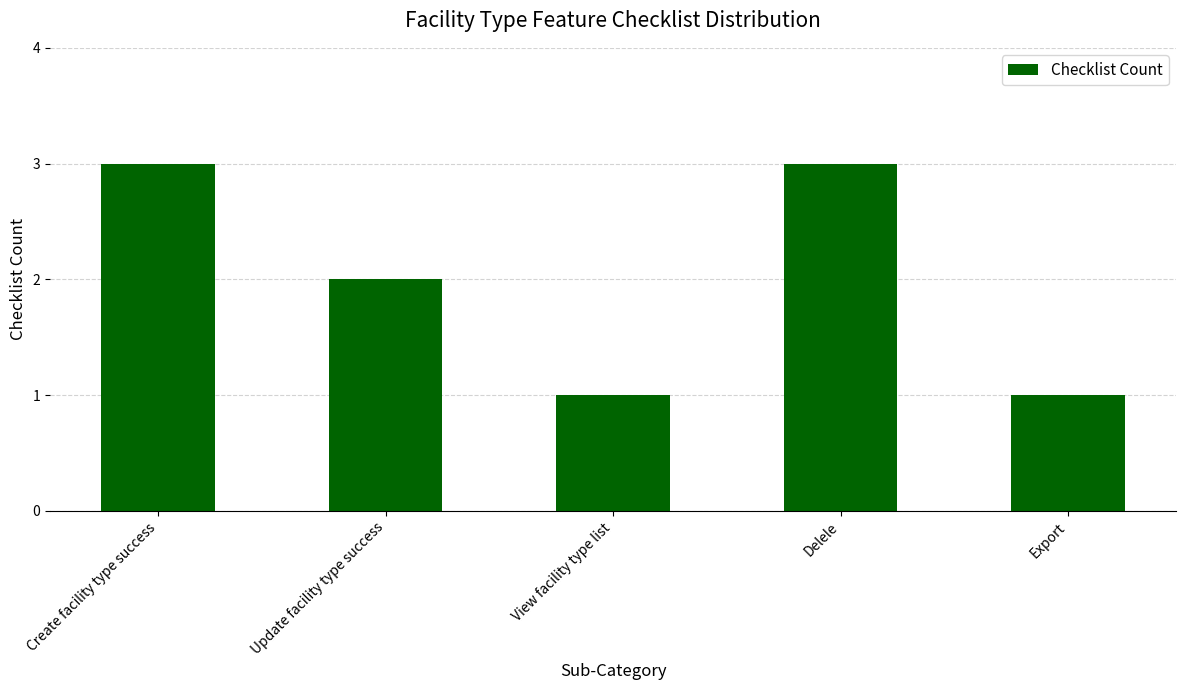

The value at Delele is 3. True or false?

True